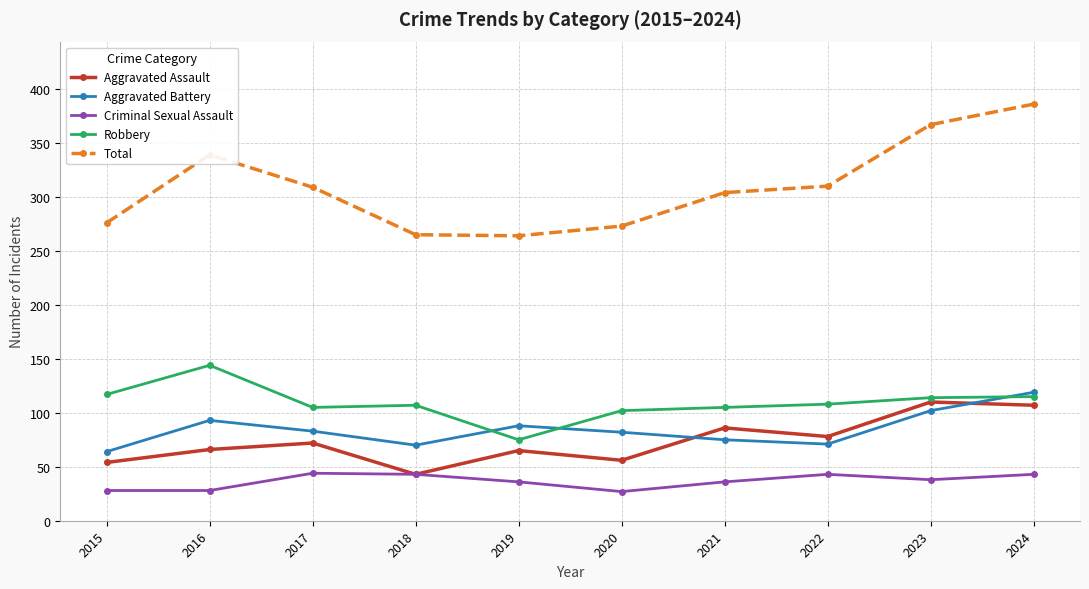

What is the value of the Aggravated Assault point at the 10th from the left?

107